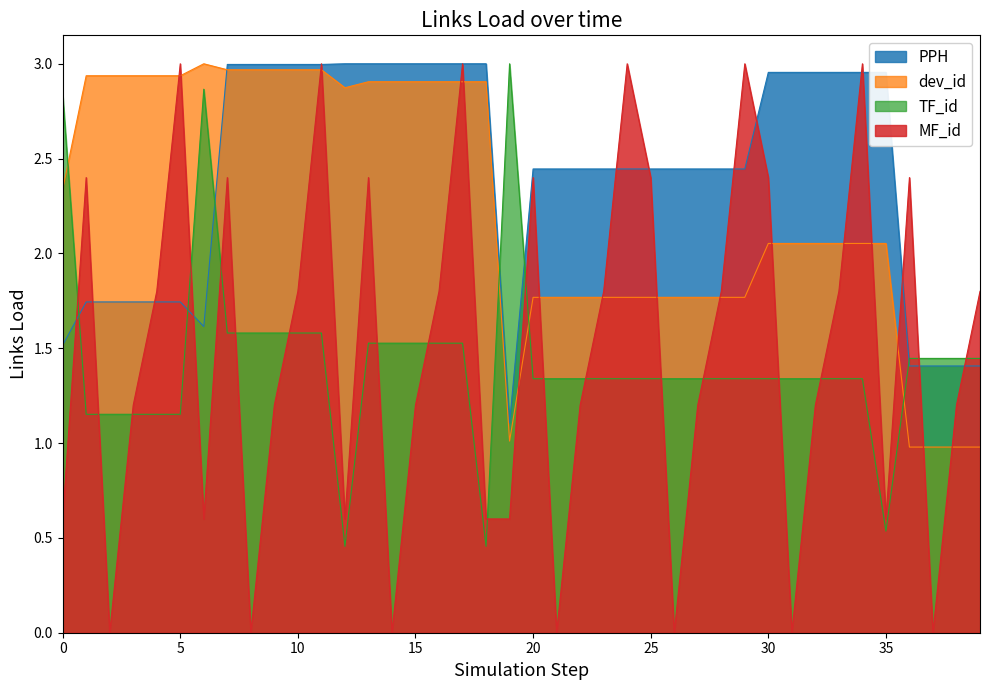

What is the value of the TF_id point at the 10th from the left?

1.6